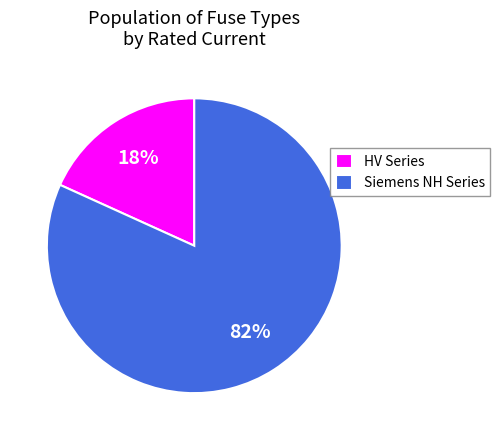

The Siemens NH Series slice represents 82% of the pie. True or false?

True